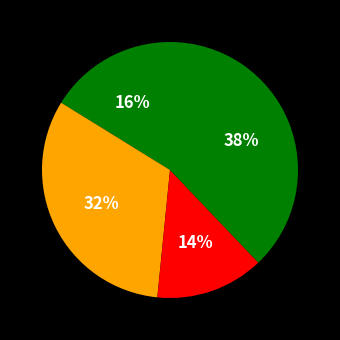

How many slices are in this pie chart?

4